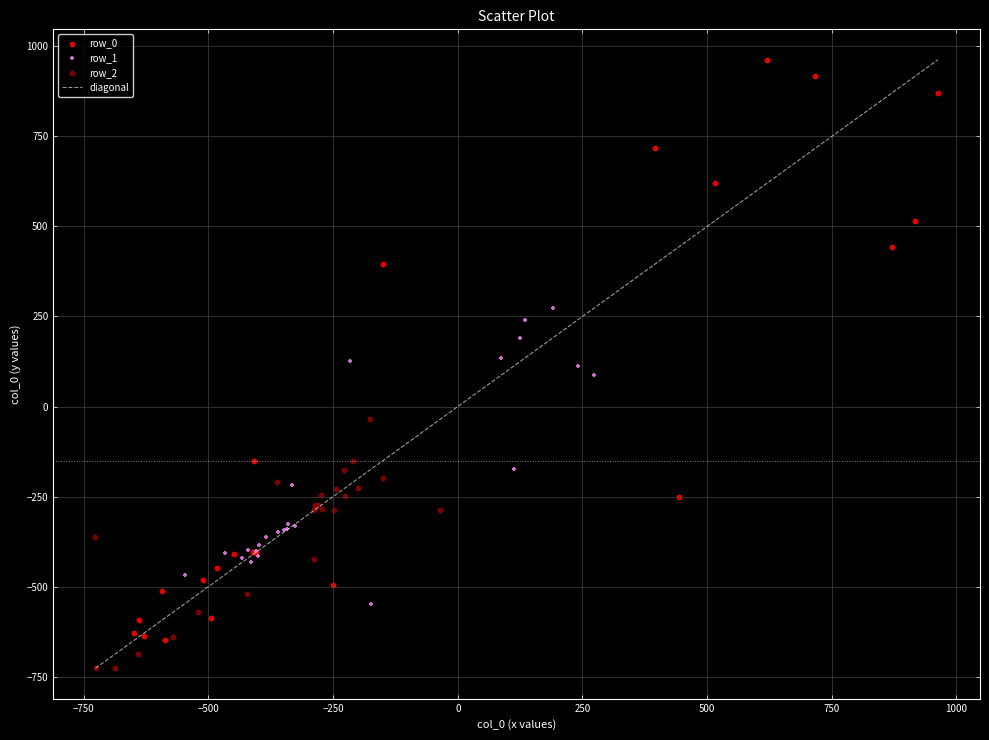

Which series has the largest Y range (max minus min)?

row_0